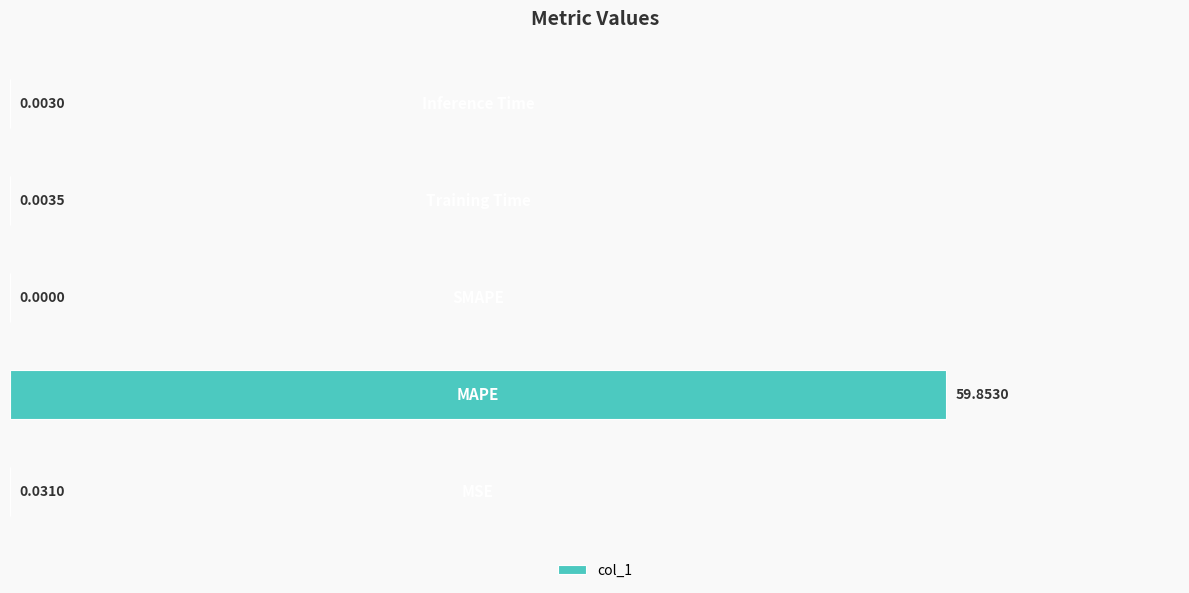

What is the maximum value shown in the chart?

59.9